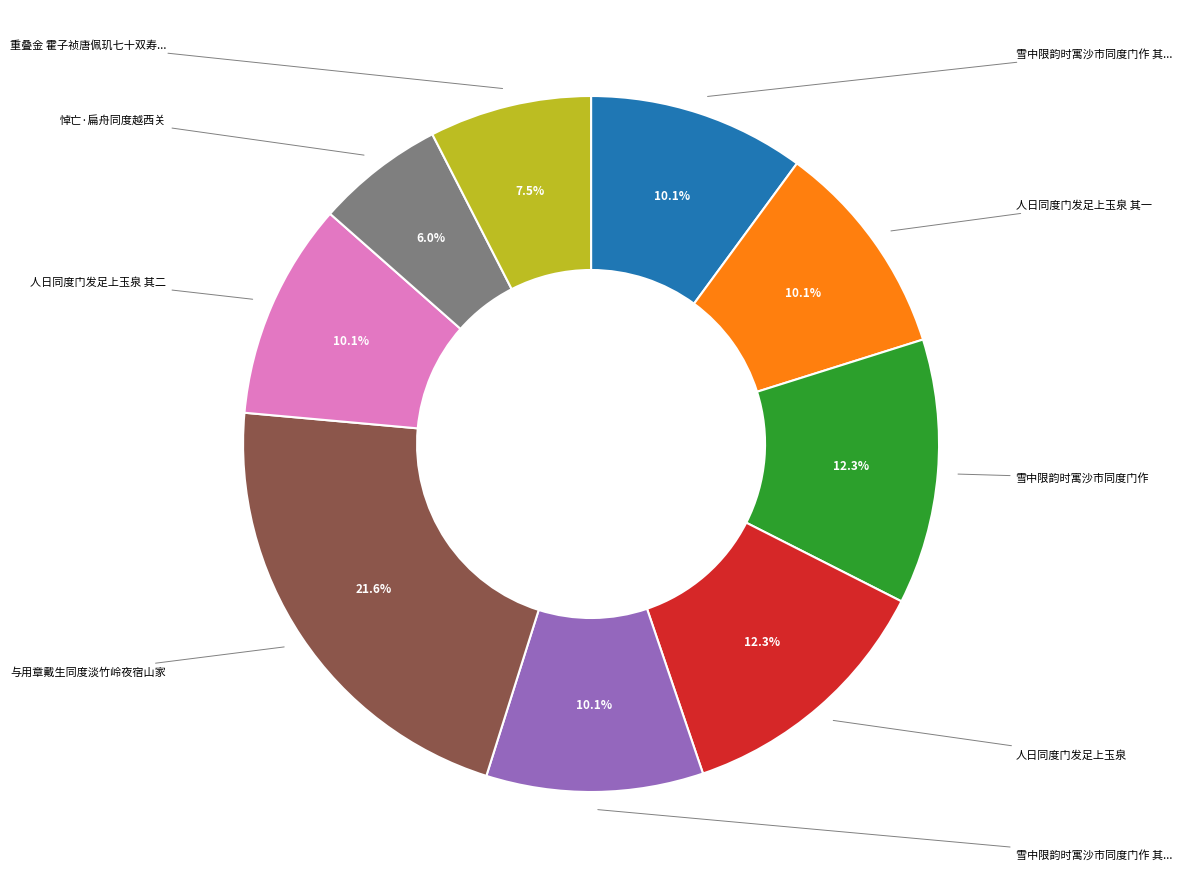

Does any single category account for the majority?

No